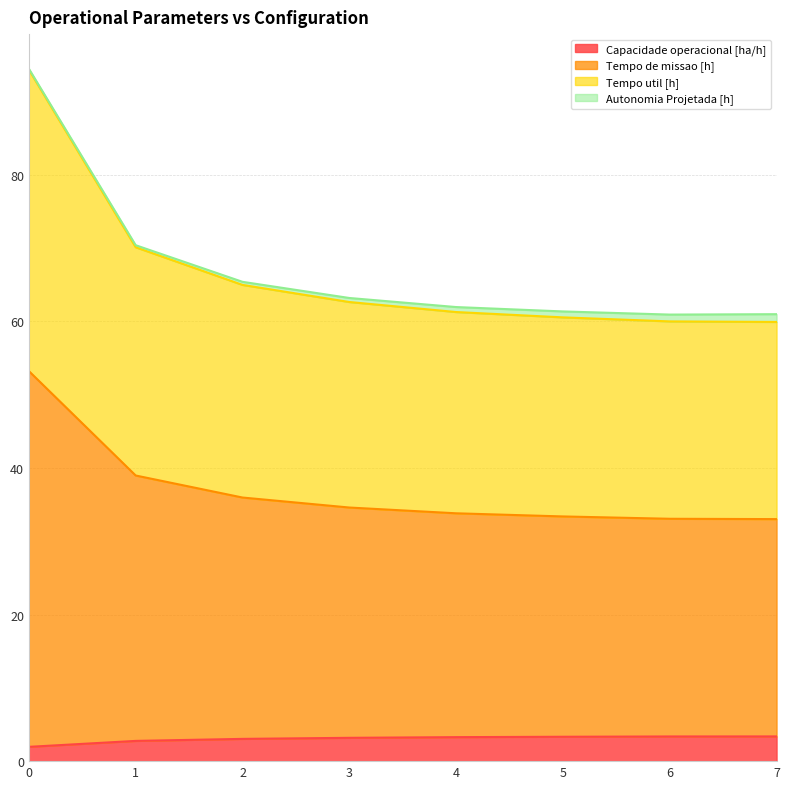

Is it true that Capacidade operacional [ha/h] equals 3.3 at 5?

True